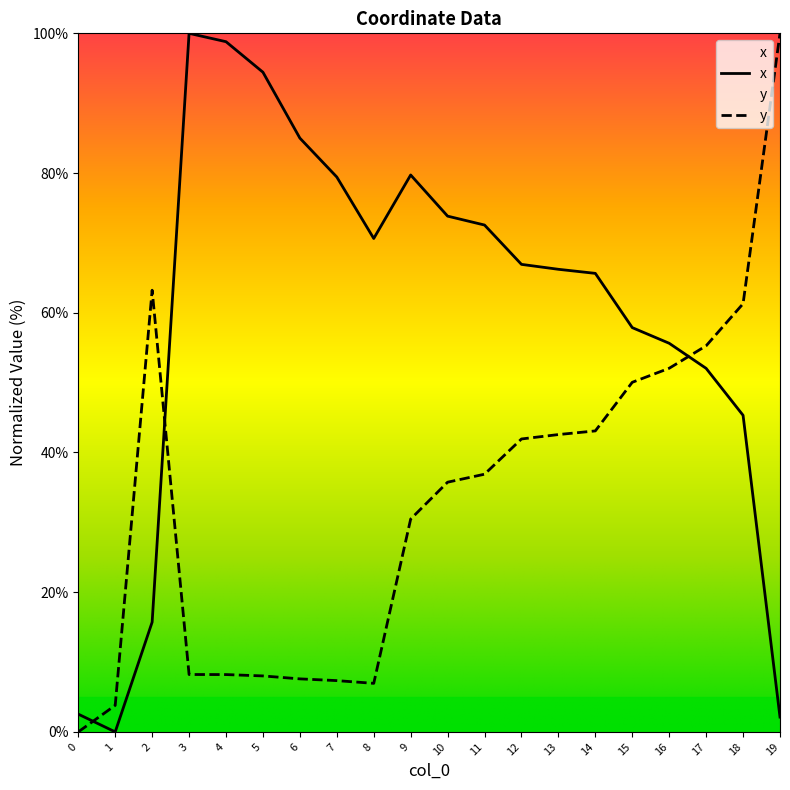

How many data points in y are above 36?

10